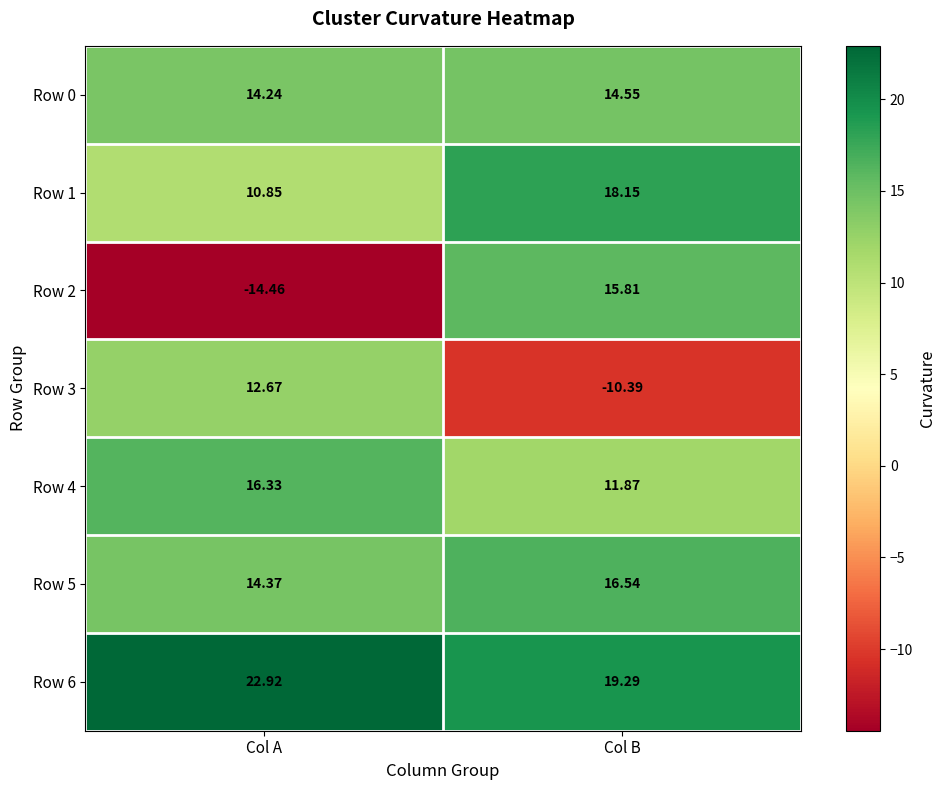

List the labels in order of Row 3 value, largest first.

Col A, Col B